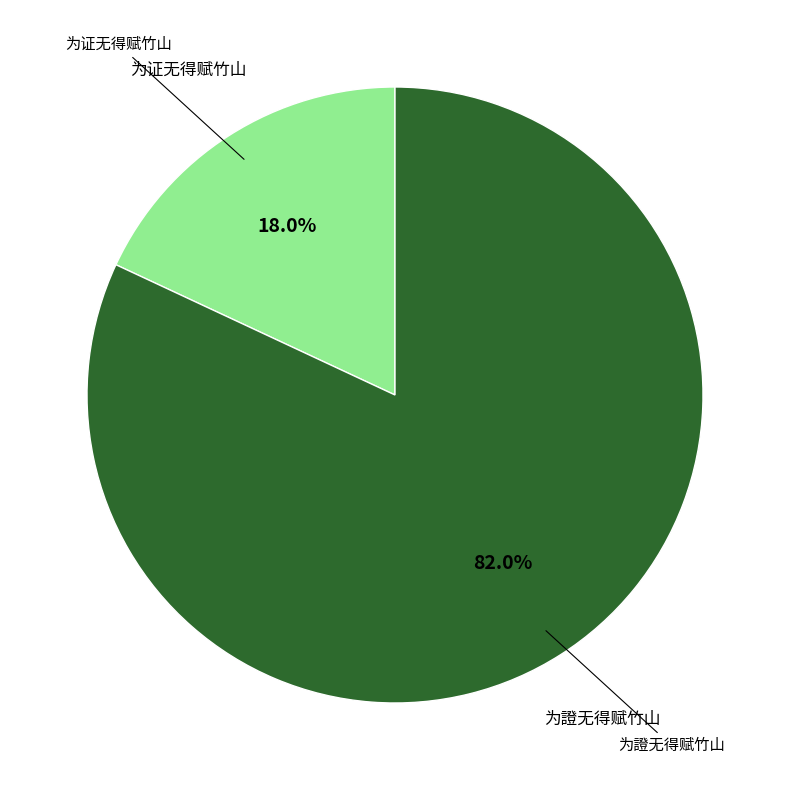

Does any single category account for the majority?

Yes